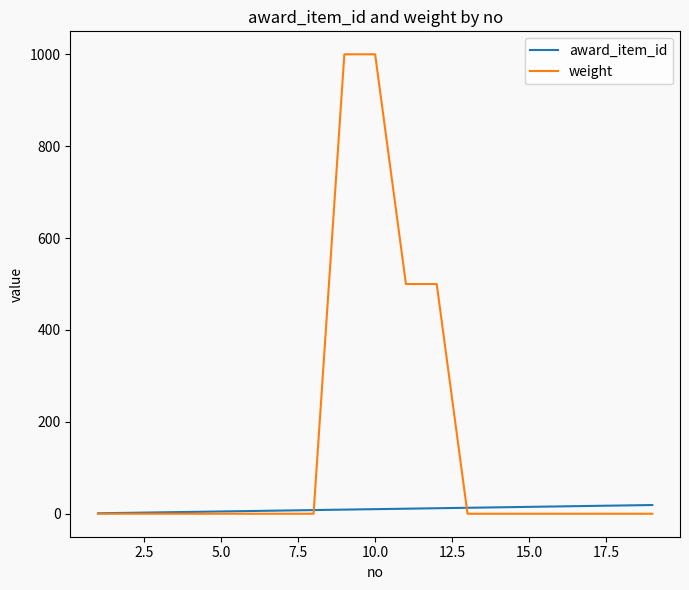

Which series has the largest total across all categories?

weight